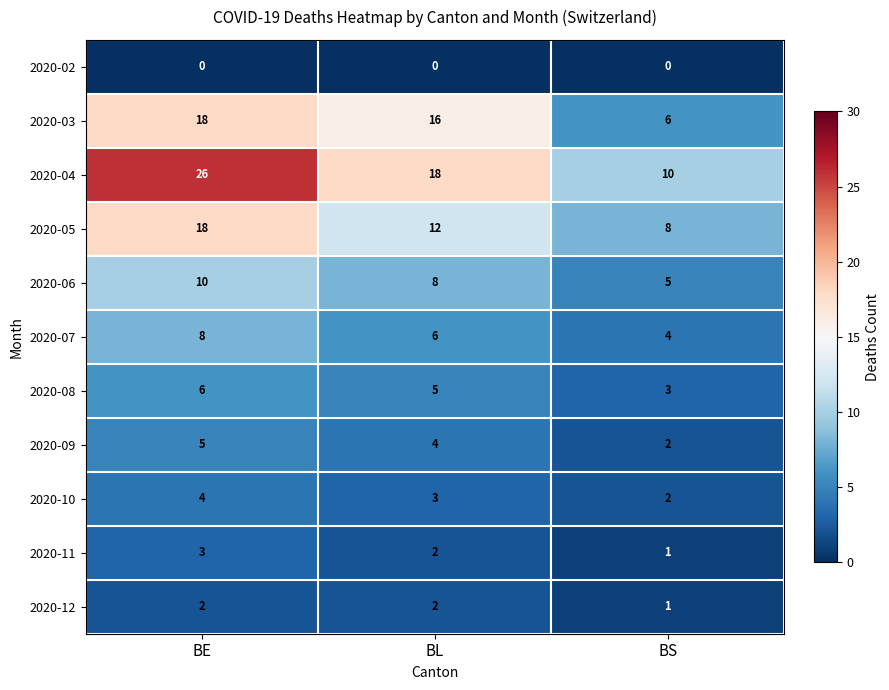

What is the sum of all 2020-09 values?

11